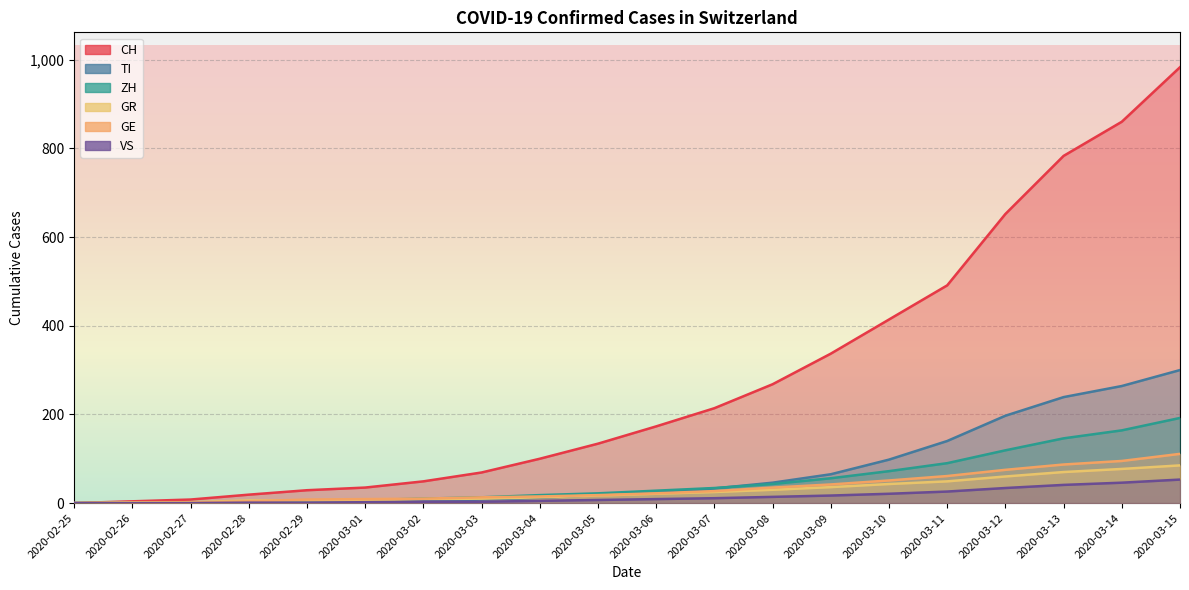

List the labels in order of GE value, largest first.

2020-03-15, 2020-03-14, 2020-03-13, 2020-03-12, 2020-03-11, 2020-03-10, 2020-03-09, 2020-03-08, 2020-03-07, 2020-03-06, 2020-03-05, 2020-03-04, 2020-03-03, 2020-03-02, 2020-03-01, 2020-02-29, 2020-02-28, 2020-02-26, 2020-02-27, 2020-02-25